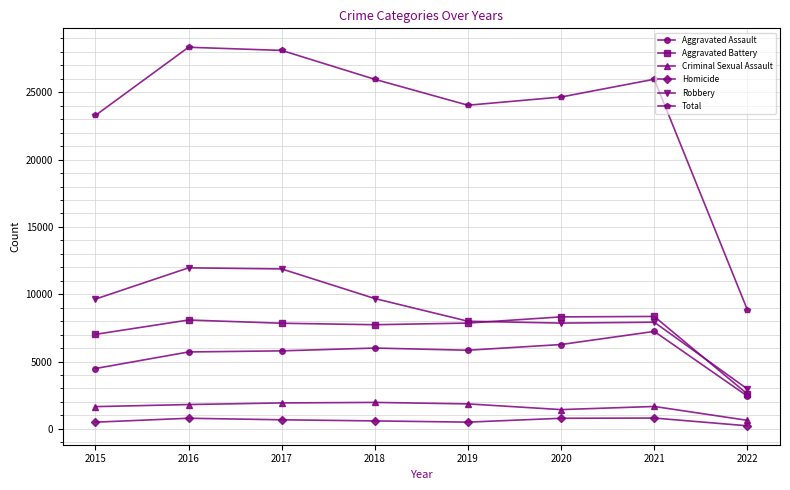

How many interior local valleys does the Total series have?

1